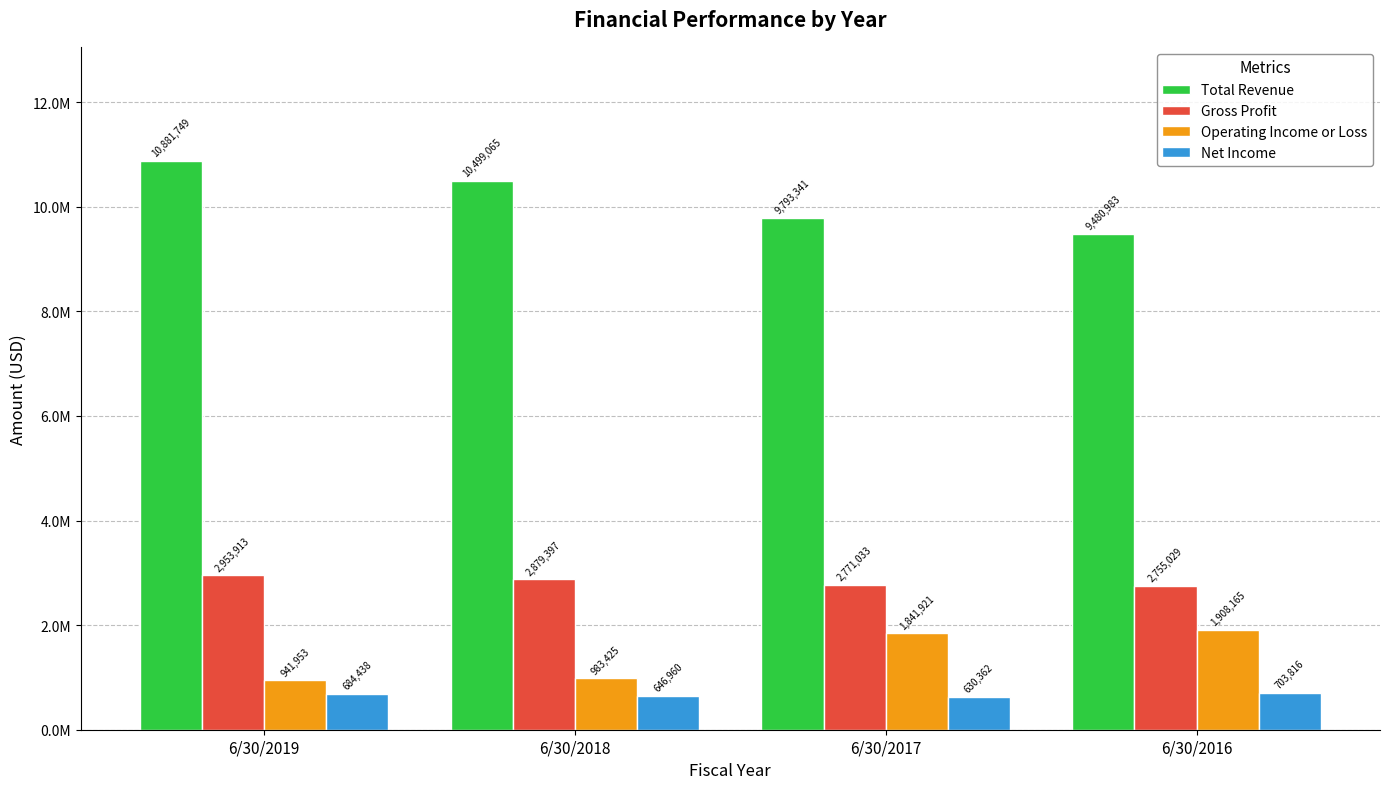

Are the bars horizontal?

No